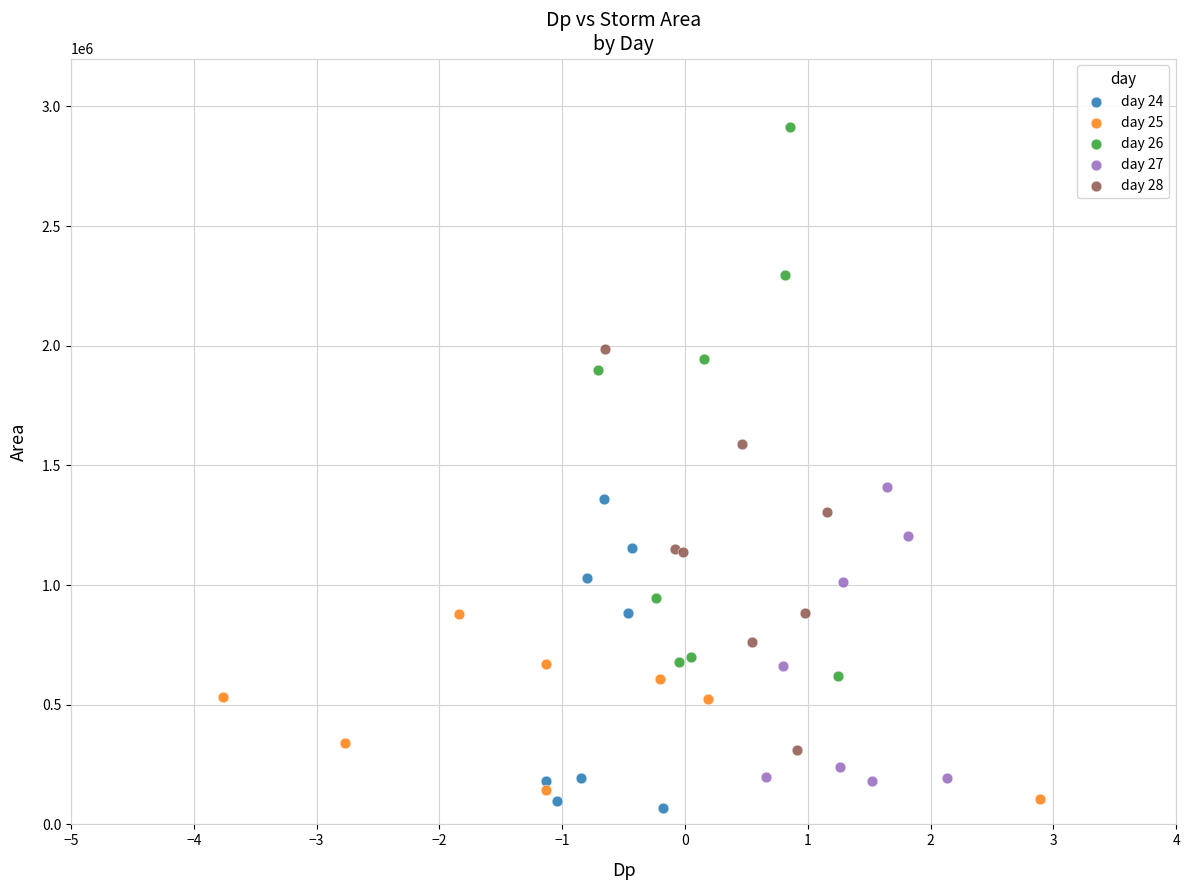

What are all the series names shown in the legend?

day 24, day 25, day 26, day 27, day 28